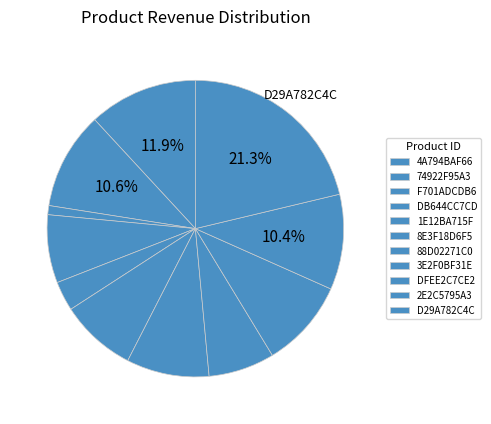

How many segments does this pie chart have?

11